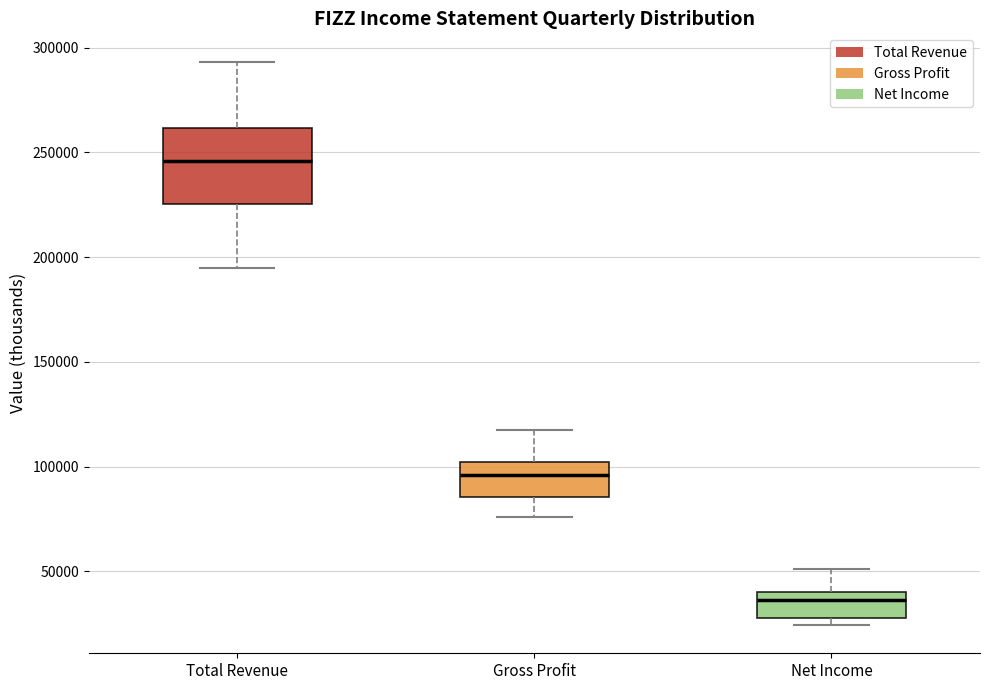

Which box is the tallest, from its lower edge to its upper edge?

Total Revenue